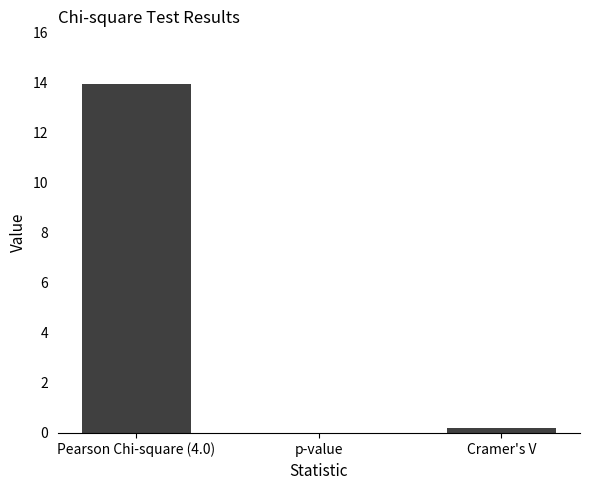

What is the sum of all values?

14.2